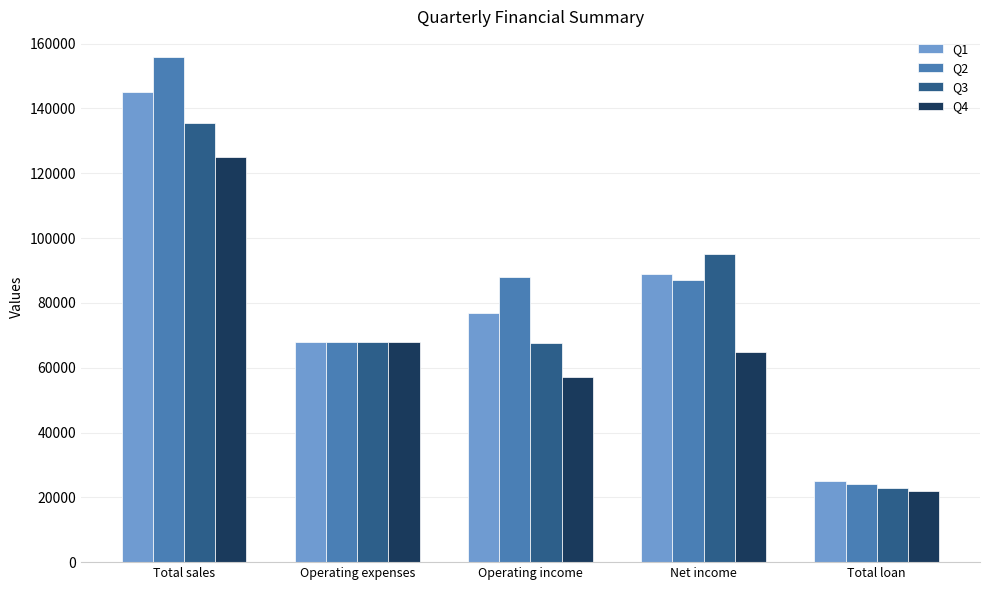

What is the difference between the highest and lowest values at Total sales?

31000